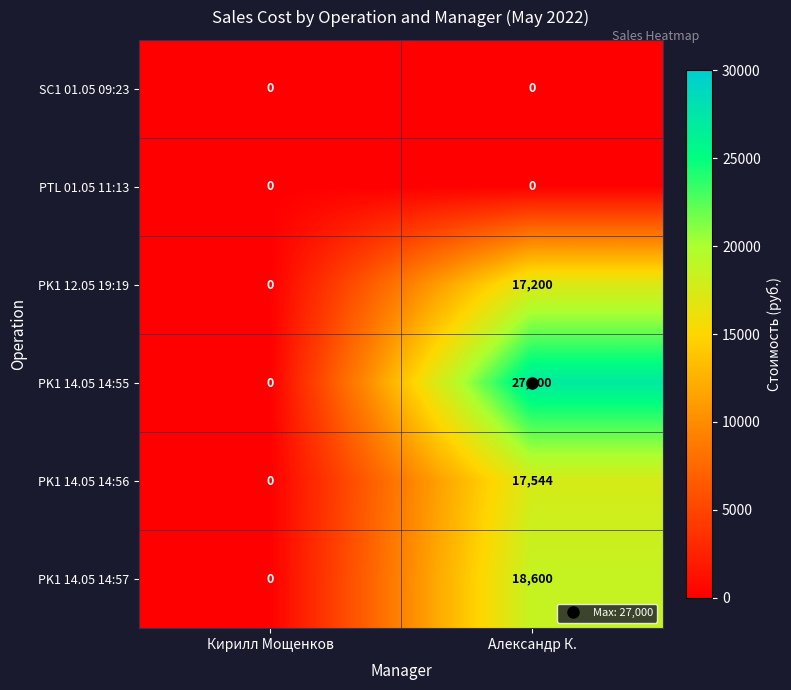

What value does the PK1 14.05 14:57 series have at Александр К., to the nearest 10?

18600